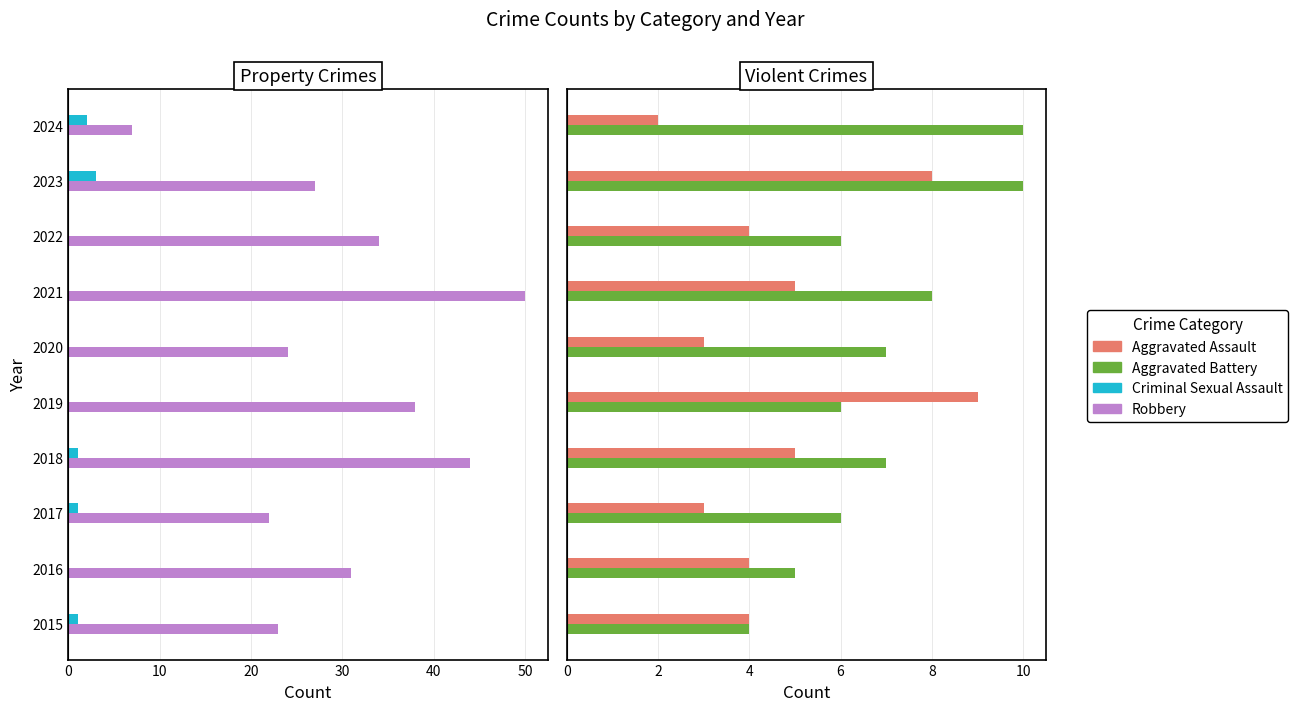

What position from the right is 9?

1